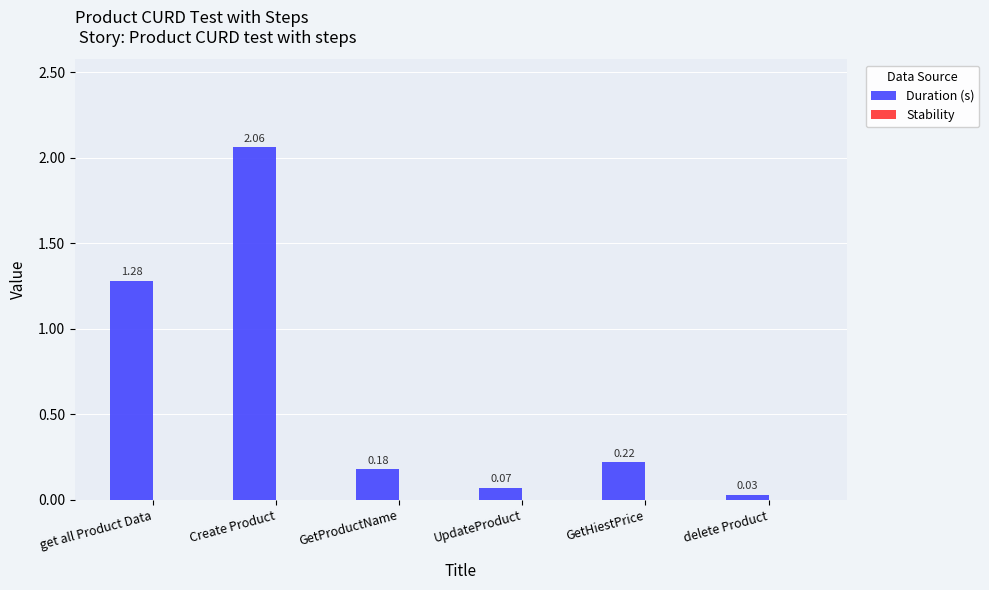

List the labels in order of value, smallest first.

delete Product, UpdateProduct, GetProductName, GetHiestPrice, get all Product Data, Create Product